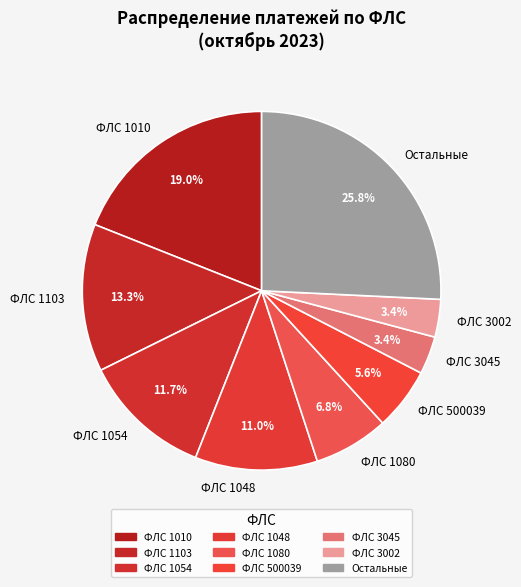

To the nearest percent, what is the average slice percentage?

11%